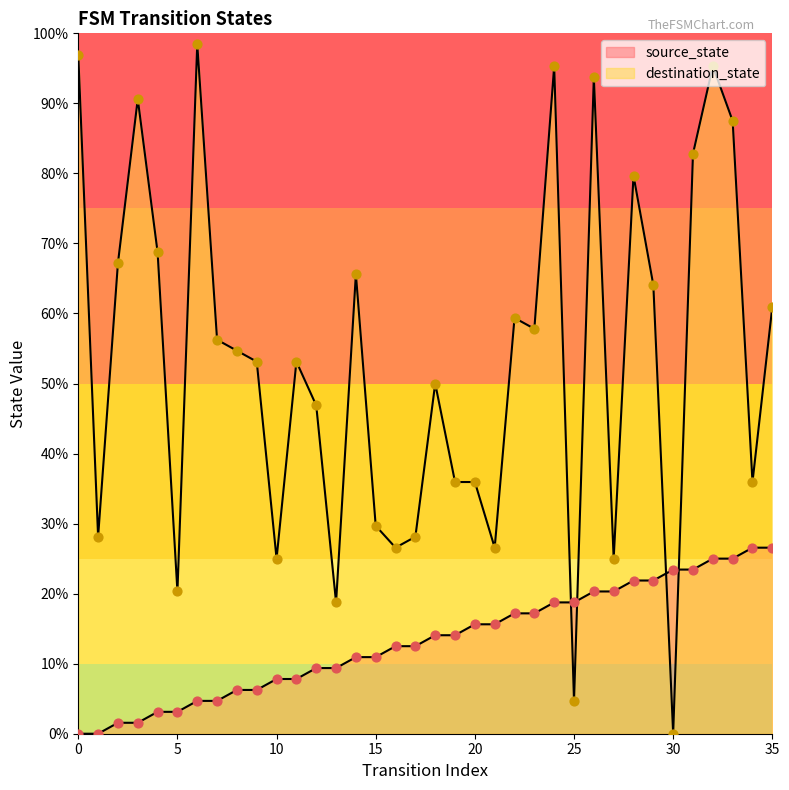

At which category is the sum across all series the highest?

32